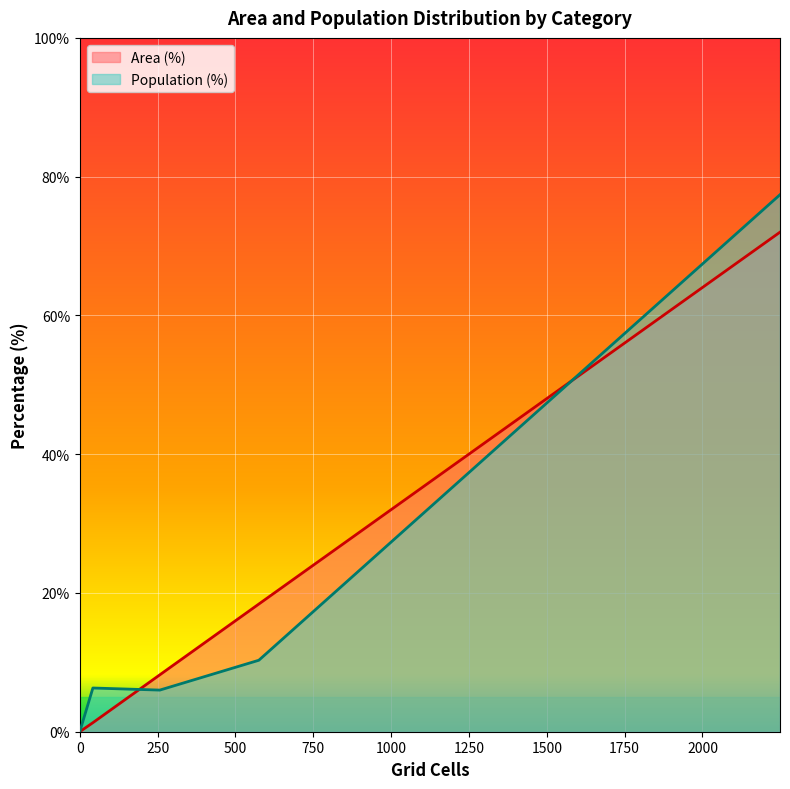

True or false: Population (%) has a value of 6.0 at Medium (20-30 min).

True